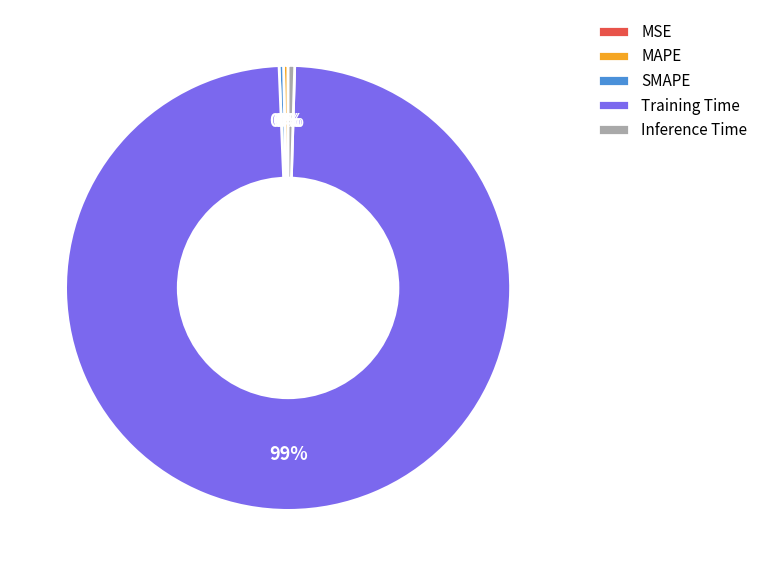

Which category has the biggest portion of the pie?

Training Time